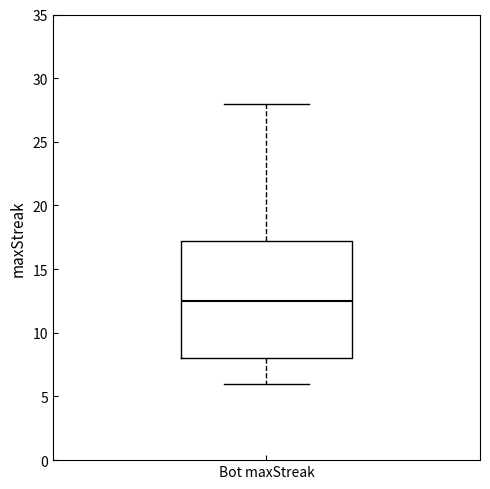

Read this box plot against the y-axis: the position of the median line, the range covered by the box, and the ends of both whiskers. The values are not printed on the chart, so give them approximately, as read against the axis.

median 12.5, box 8.0 to 17.5, whiskers 6.0 to 28.0